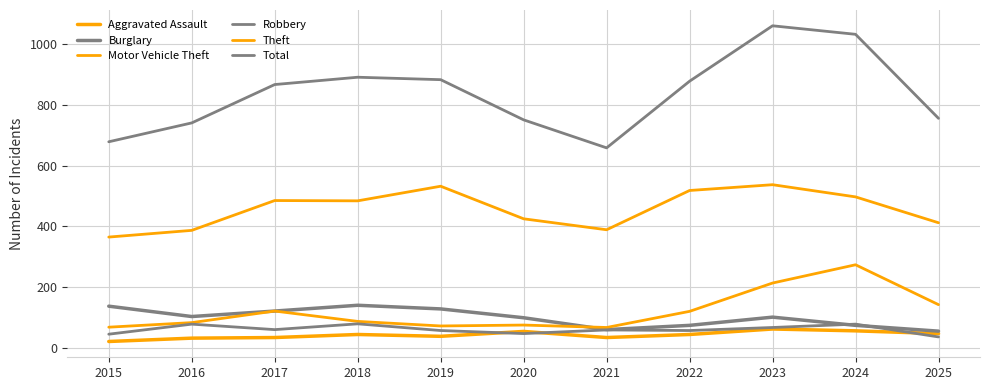

Which series has the largest total across all categories?

Total